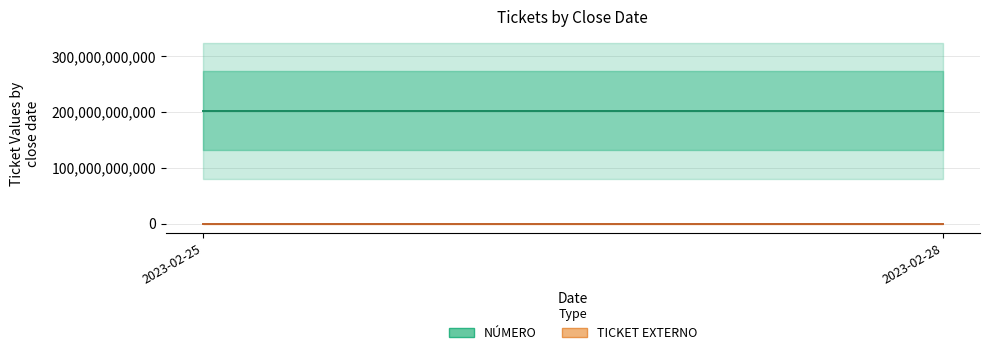

Is the value of NÚMERO at 2023-02-25 greater than the value of TICKET EXTERNO at 2023-02-28?

Yes